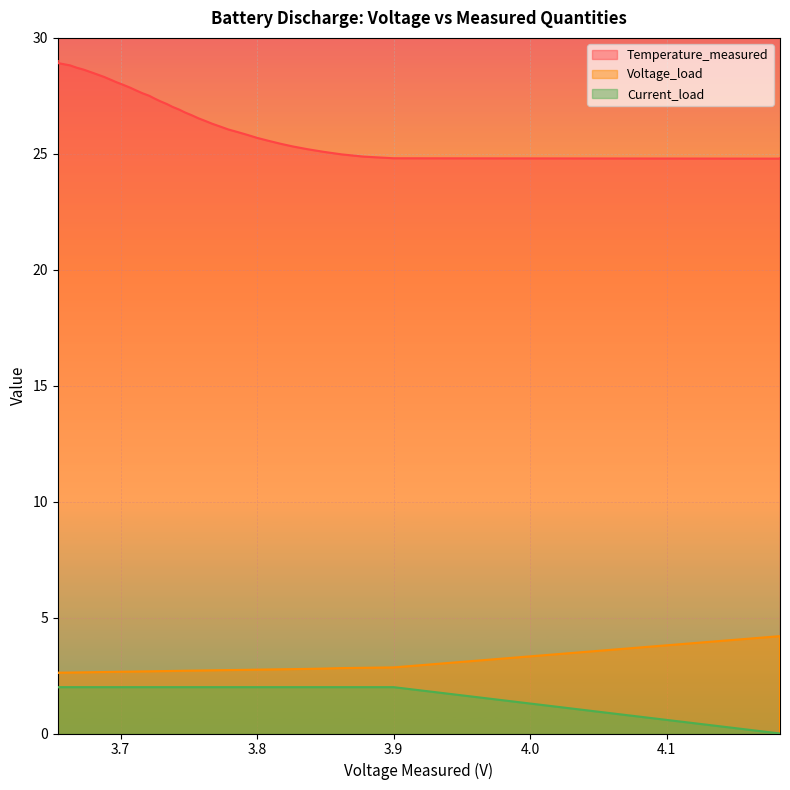

Which series has the widest spread of values?

Temperature_measured